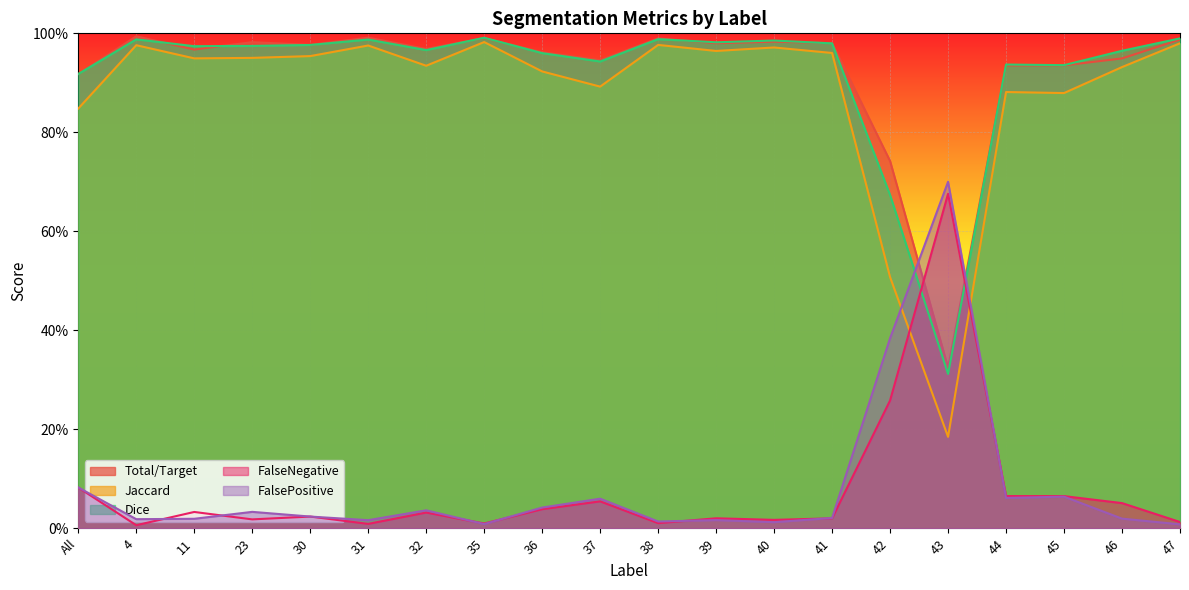

True or false: Dice and Total/Target cross at least once.

True